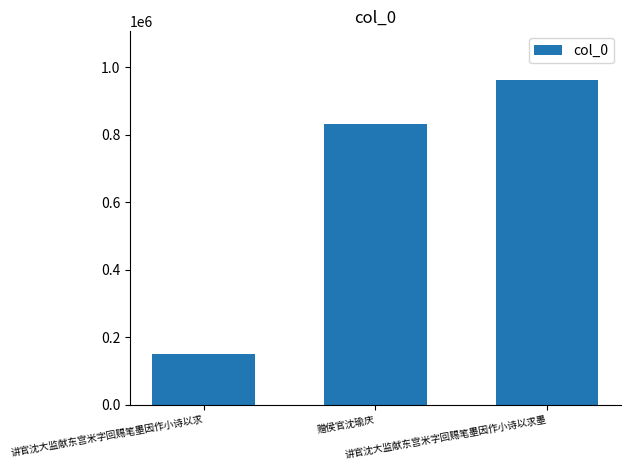

Reading left to right, transcribe all the data shown in this chart.

151054	830779	961681